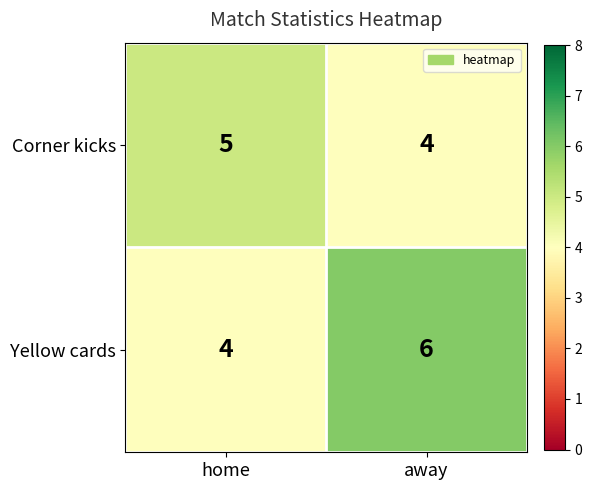

Which series changed the most between home and away?

Yellow cards